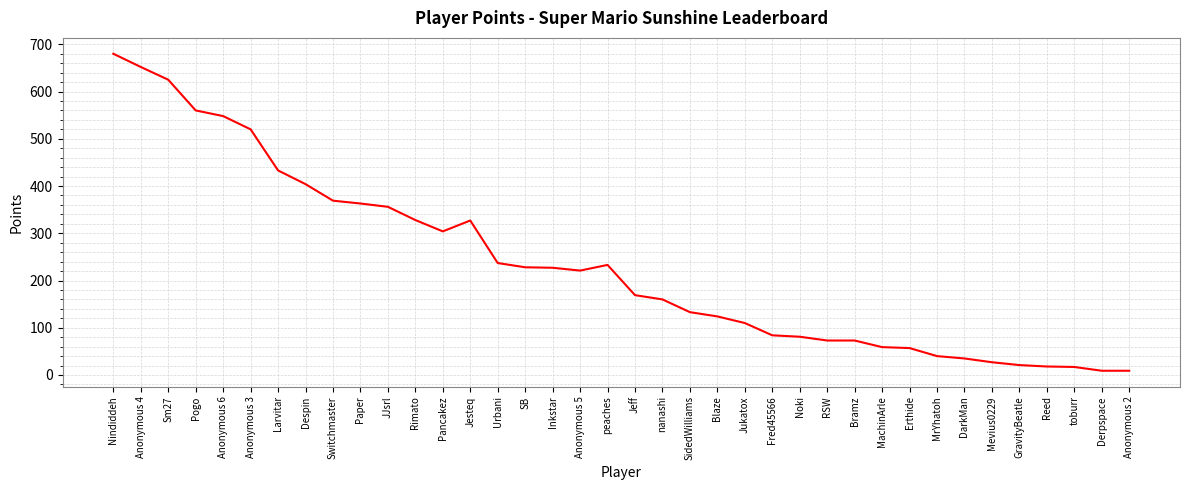

What is the maximum value shown in the chart?

680